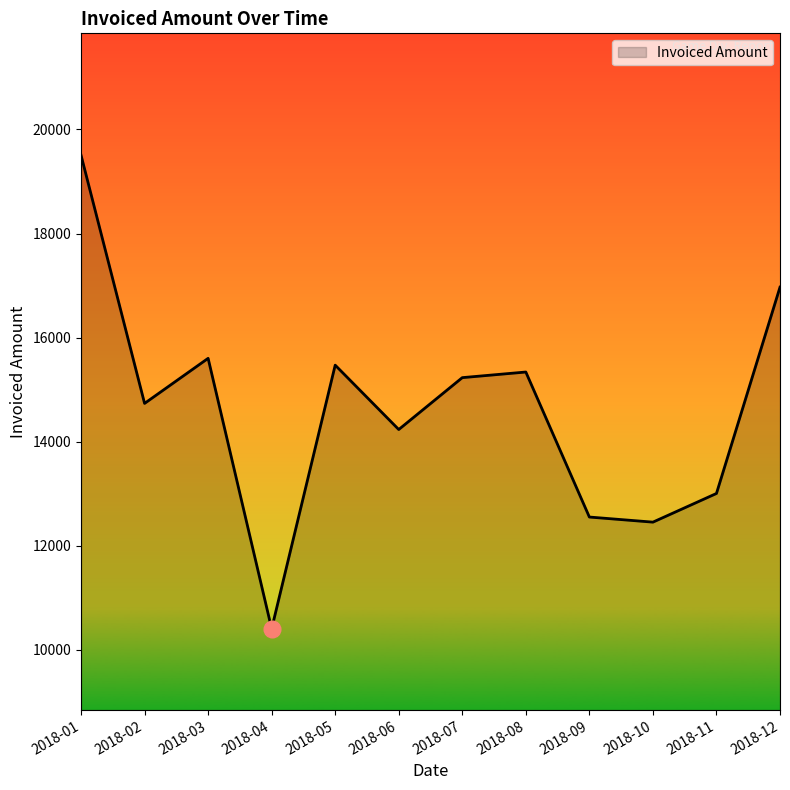

Between 2018-11 and 2018-06, which is larger?

2018-06